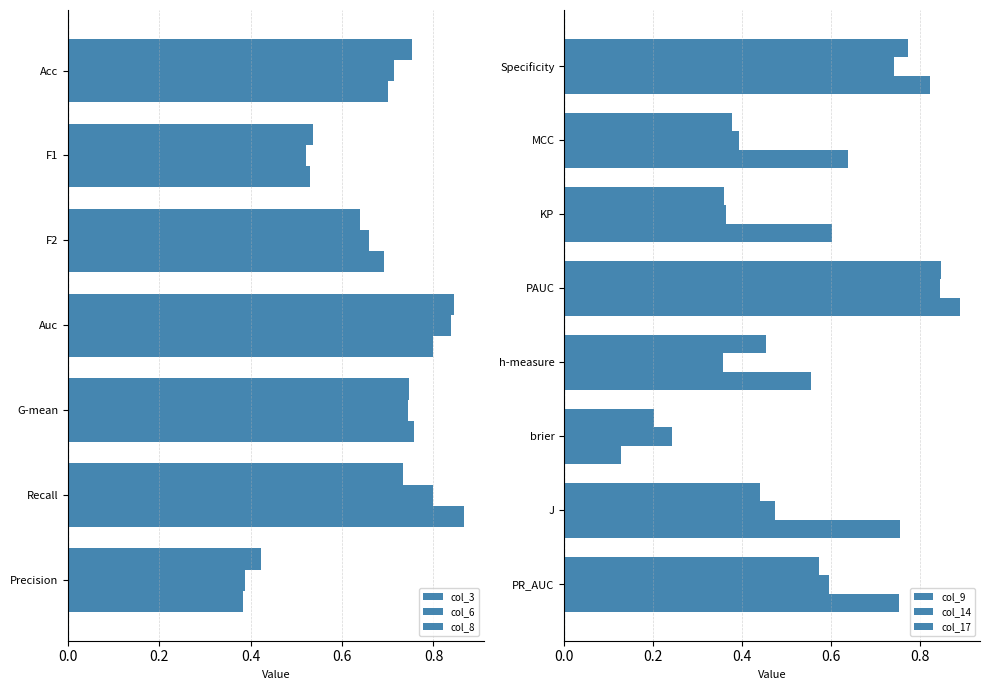

What is the value of the col_3 bar at the 1st from the left?

0.8